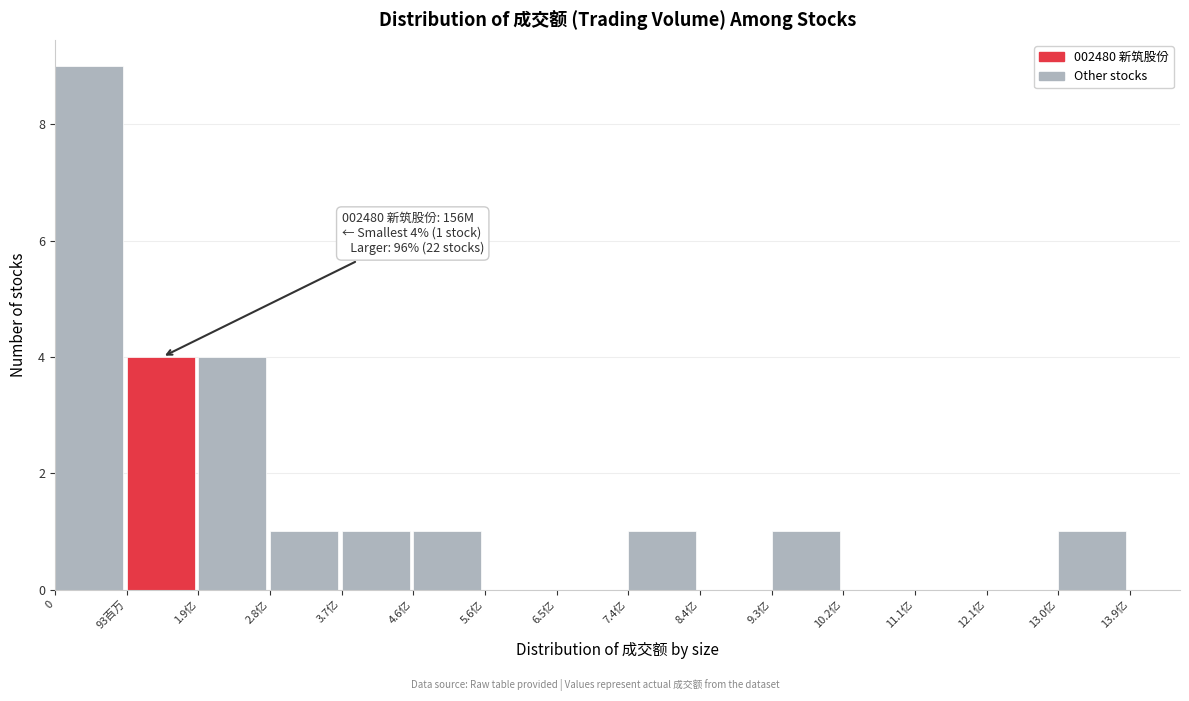

Reading left to right, transcribe all the data shown in this chart.

0=9	93百万=4	1.9亿=4	2.8亿=1	3.7亿=1	4.6亿=1	5.6亿=0	6.5亿=0	7.4亿=1	8.4亿=0	9.3亿=1	10.2亿=0	11.1亿=0	12.1亿=0	13.0亿=1